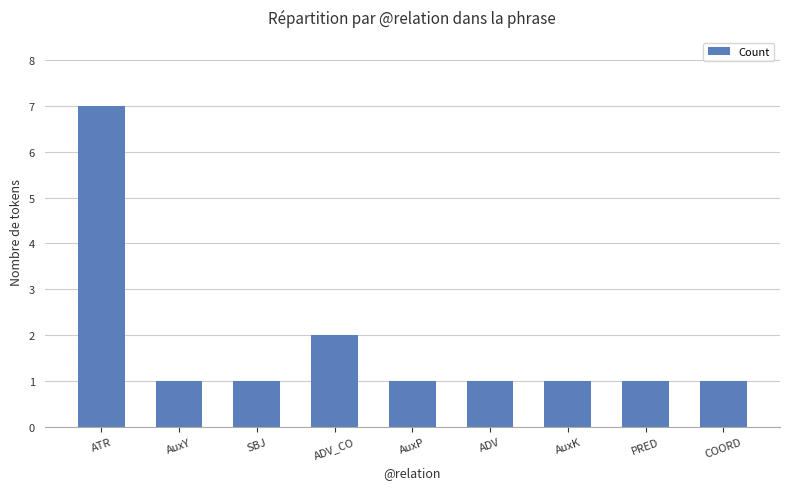

What is the sum of all values?

16